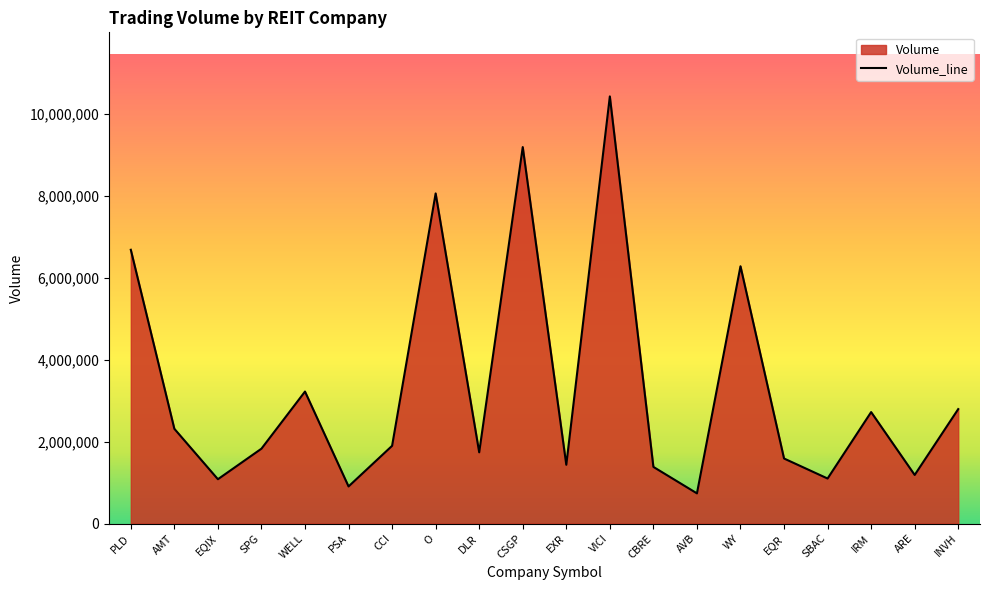

Reading left to right, transcribe all the data shown in this chart.

PLD=6686966	AMT=2314852	EQIX=1083391	SPG=1829527	WELL=3224498	PSA=907389	CCI=1899455	O=8062556	DLR=1740586	CSGP=9194531	EXR=1436406	VICI=10432056	CBRE=1384383	AVB=738167	WY=6284237	EQR=1589424	SBAC=1100643	IRM=2723050	ARE=1187844	INVH=2796060